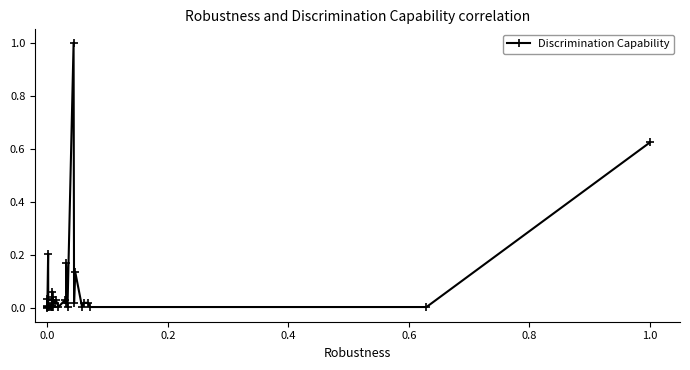

Reading right to left, transcribe all the data shown in this chart.

0.6	0.0	0.0	0.0	0.0	0.0	0.1	0.0	1.0	0.0	0.2	0.0	0.0	0.0	0.0	0.0	0.0	0.0	0.1	0.0	0.0	0.0	0.0	0.0	0.0	0.0	0.0	0.0	0.2	0.0	0.0	0.0	0.0